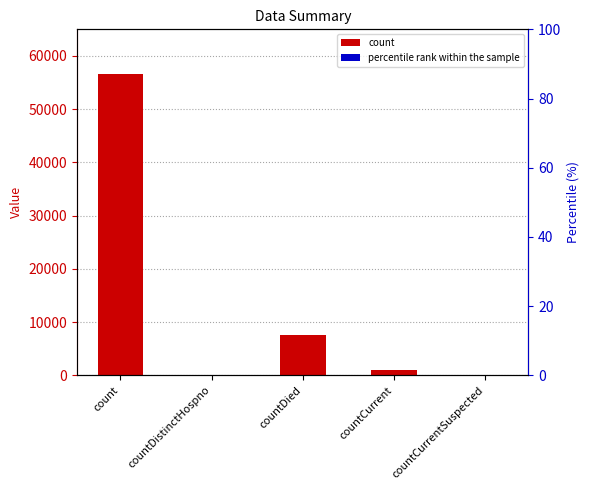

Which label corresponds to the largest value in the chart?

count